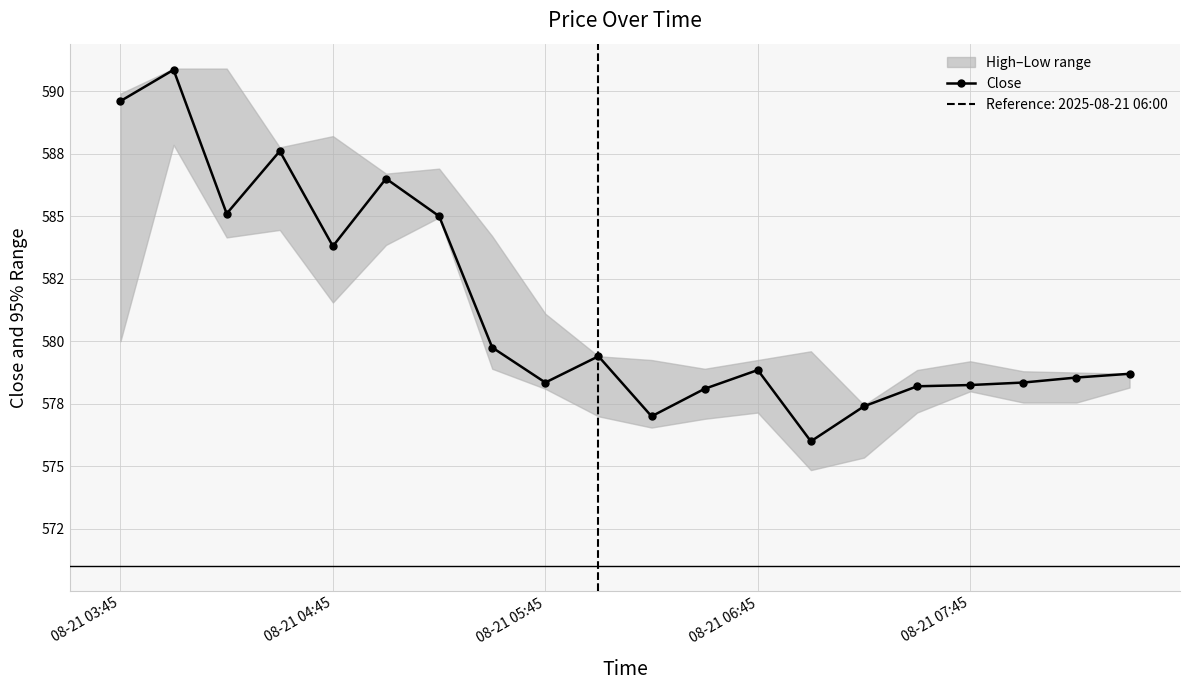

What is the greatest value displayed?

590.8